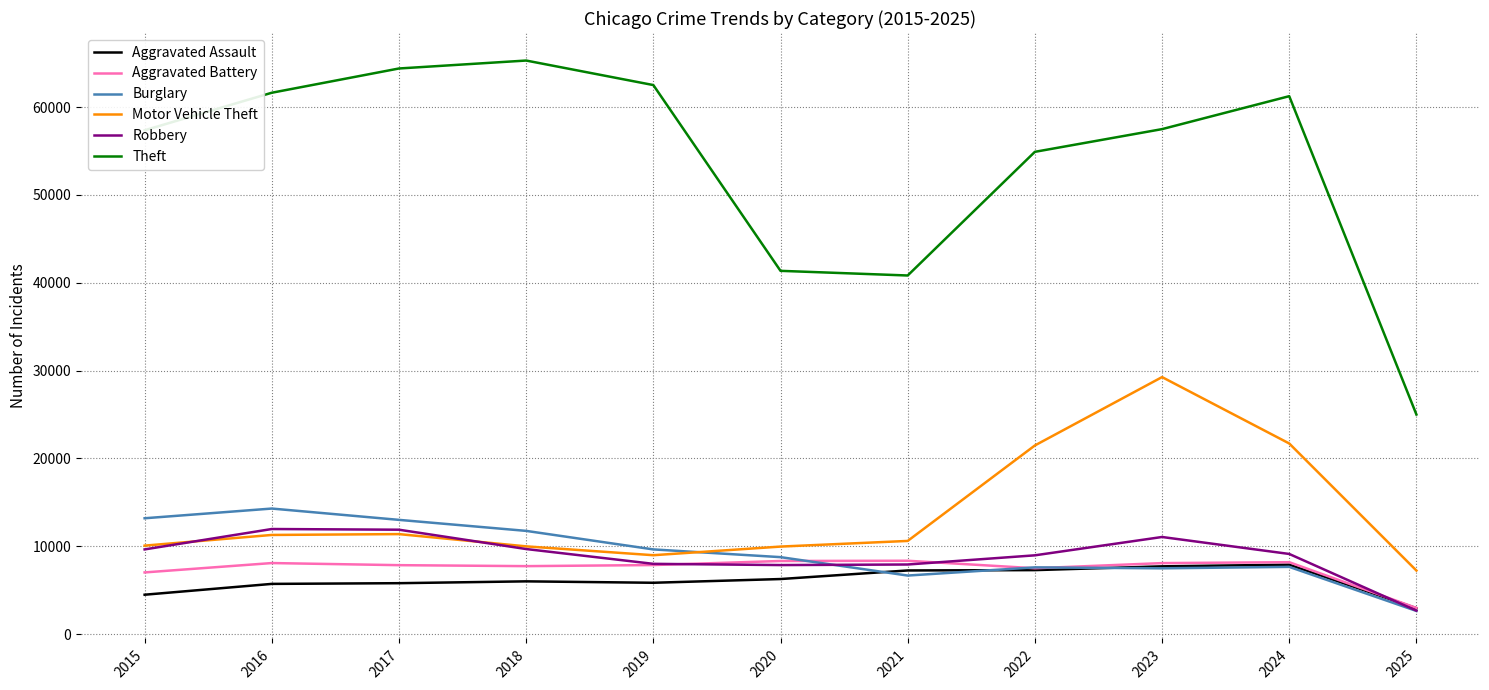

Read the Motor Vehicle Theft value at 2019, to the nearest 50.

9000